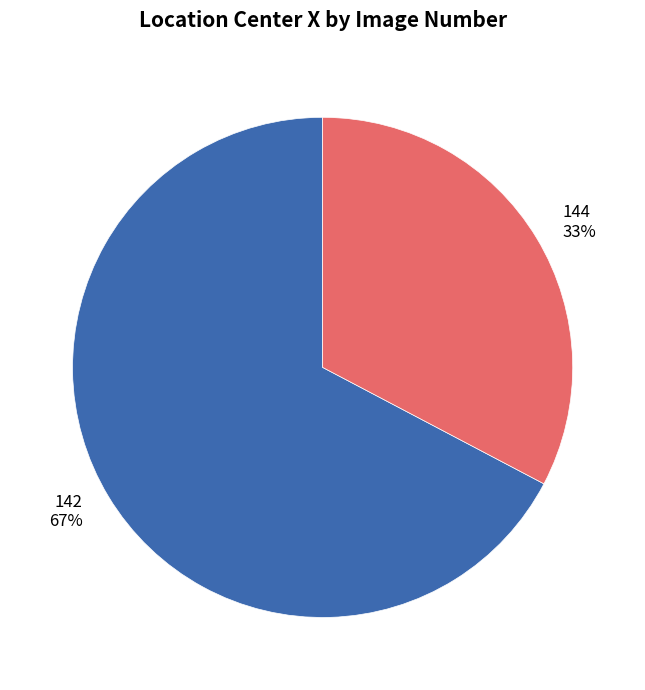

What percentage is the 144 slice, to the nearest percent?

33%